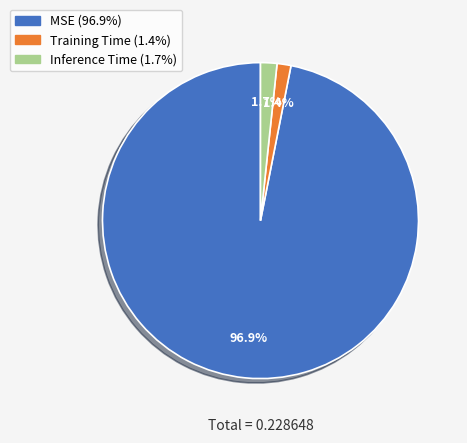

To the nearest percent, what portion does MSE represent?

97%